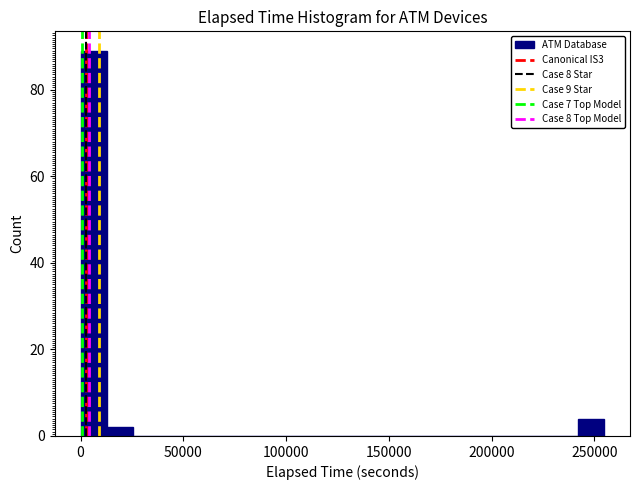

Around what value on the x-axis is the tallest bar? Give the approximate position of its centre, as read against the axis.

5000